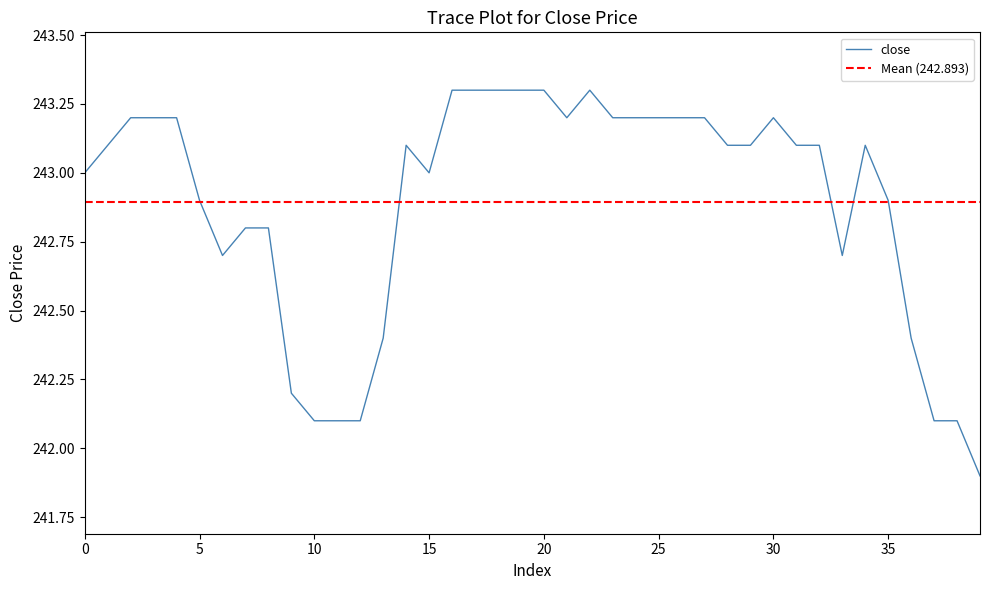

How many points are lower than both their immediate neighbors (excluding endpoints)?

4